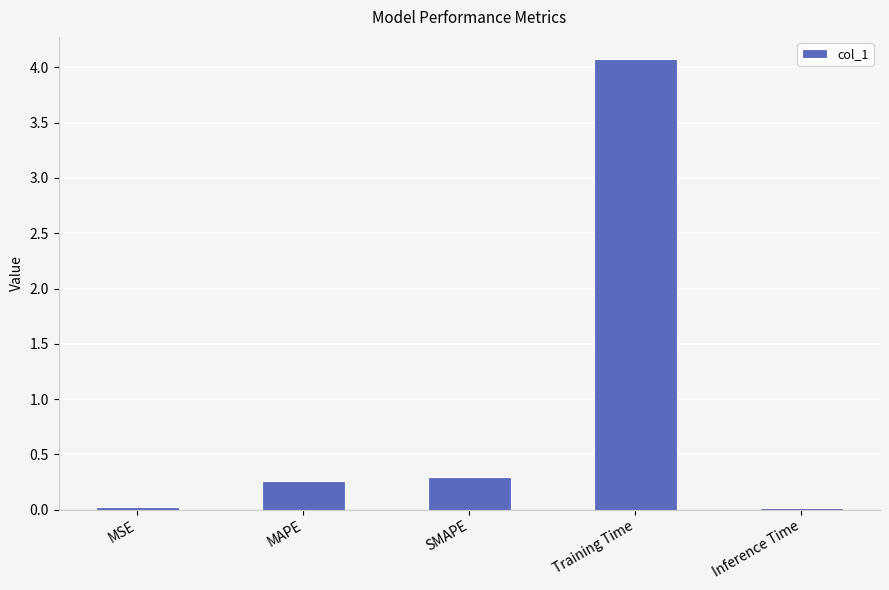

What position from the right is MAPE?

4